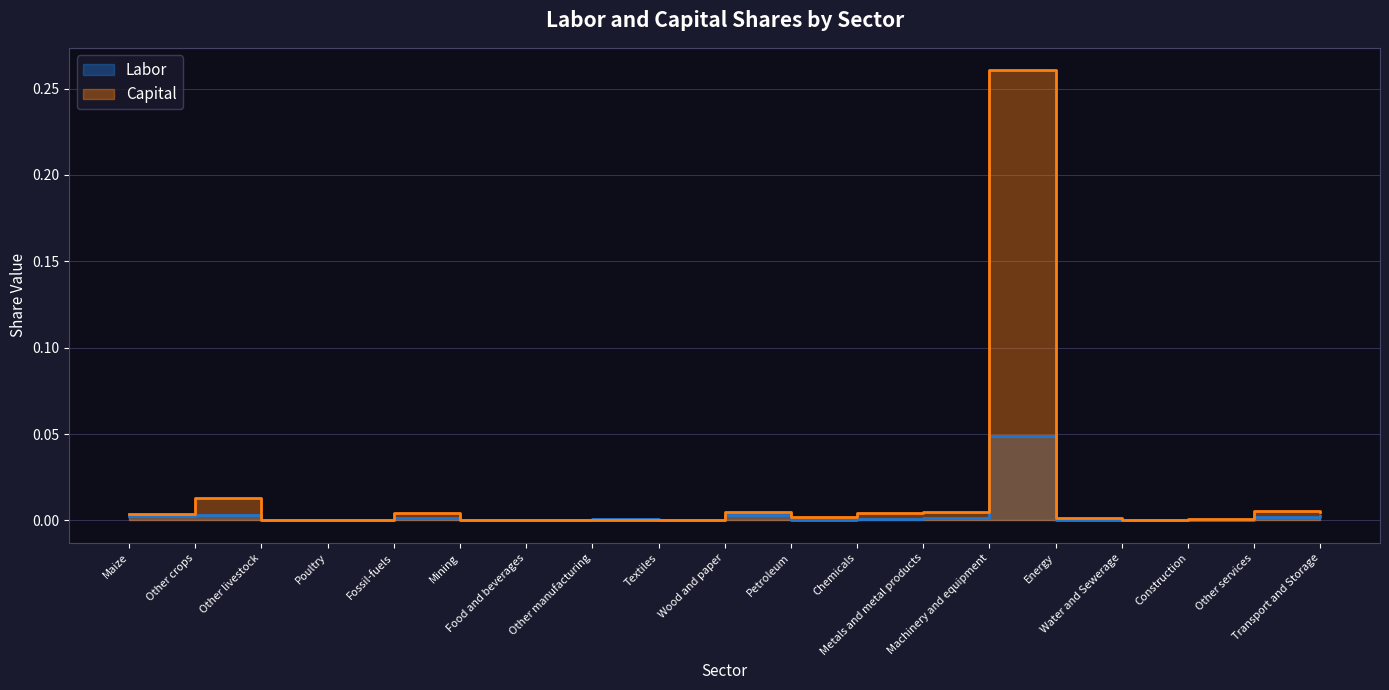

What is the label of the 1st point from the right?

Transport and Storage